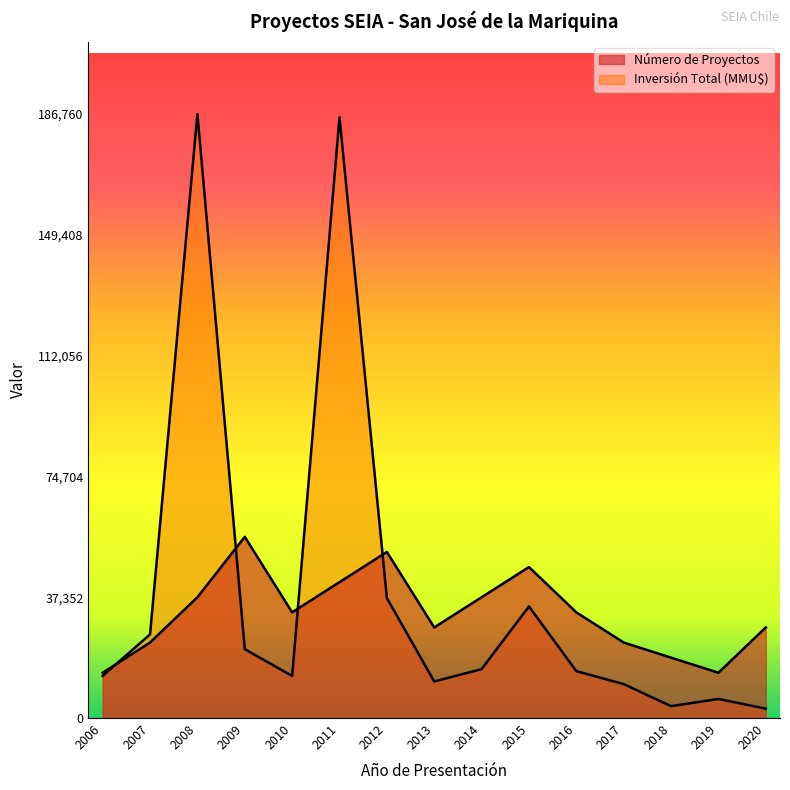

Is it true that Número de Proyectos equals 46690.0 at 2015?

True